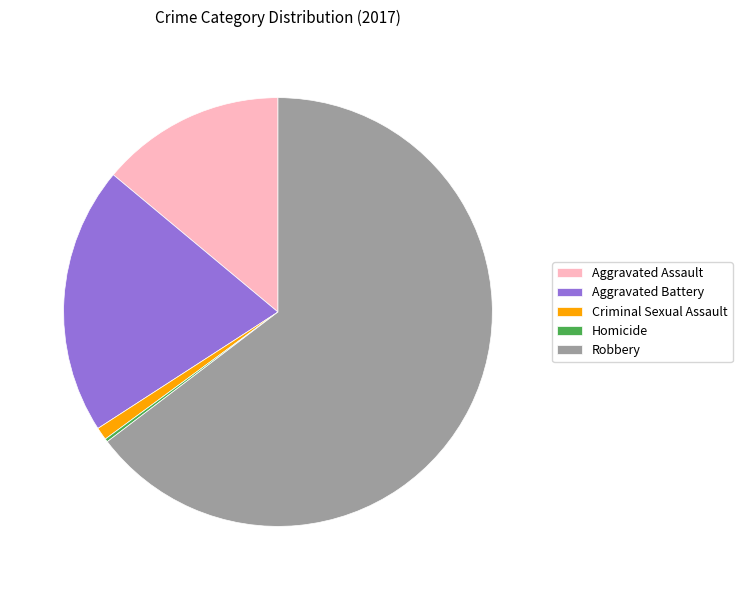

Between Aggravated Battery and Aggravated Assault, which is larger?

Aggravated Battery